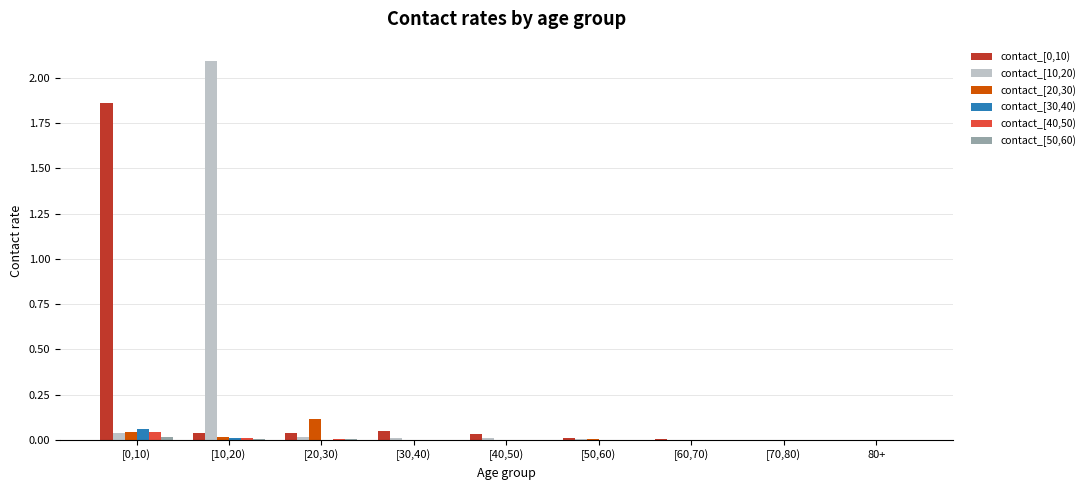

How many data points does each series have?

9